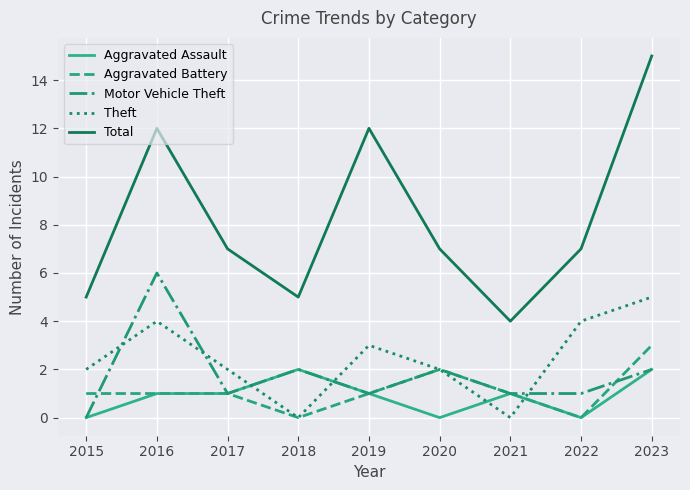

What is the difference between the maximum and minimum values in the Total series?

11